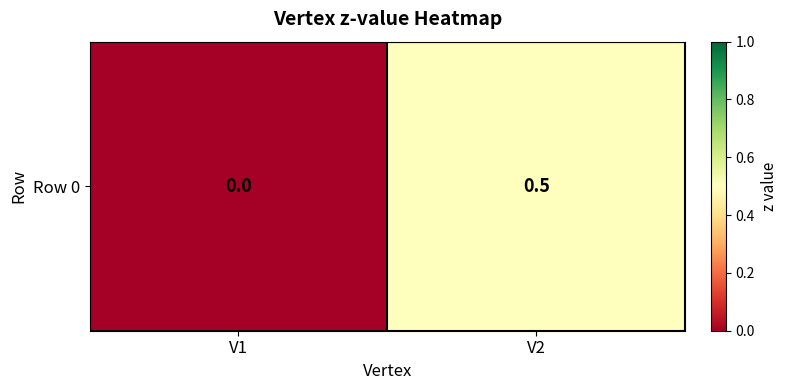

Reading left to right, extract all data points from this chart.

0.0	0.5